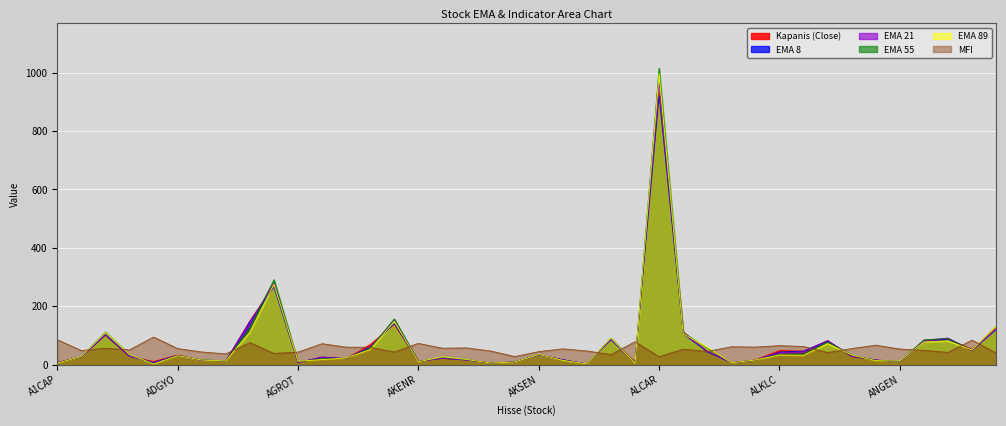

Between which two adjacent categories do ema_8 and ema_21 first intersect?

A1CAP and A1YEN